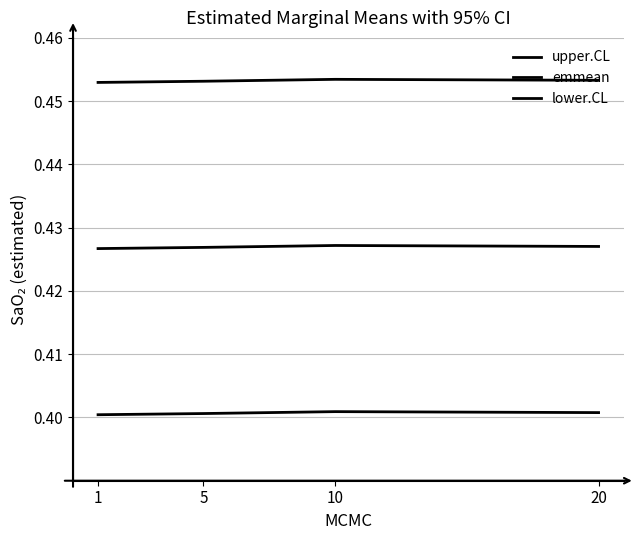

Is this an area chart (filled region under the line)?

No